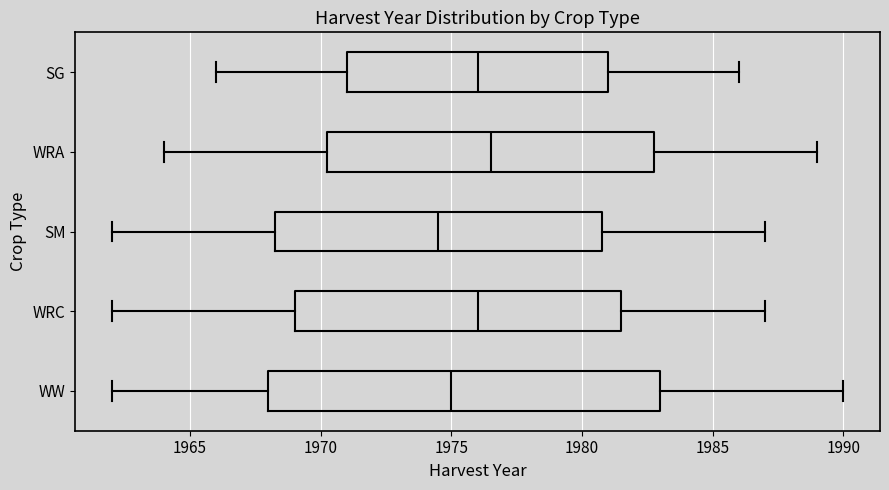

Which box has the furthest to the right median line?

WRA